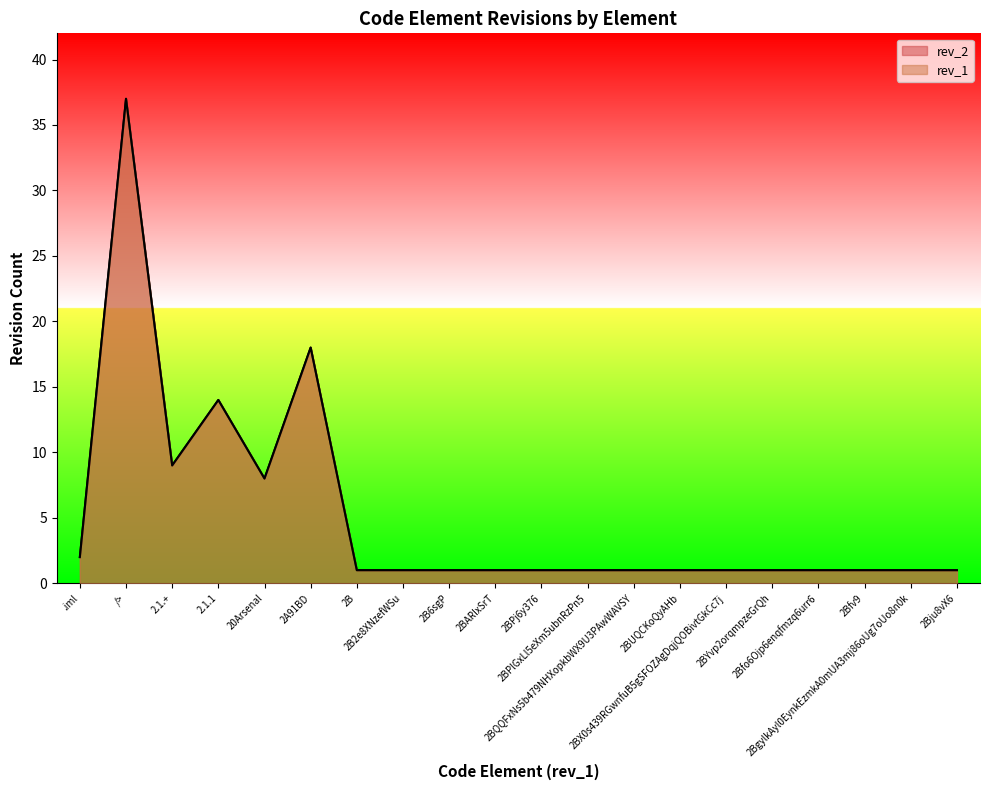

Where is the first local maximum for rev_2?

/>